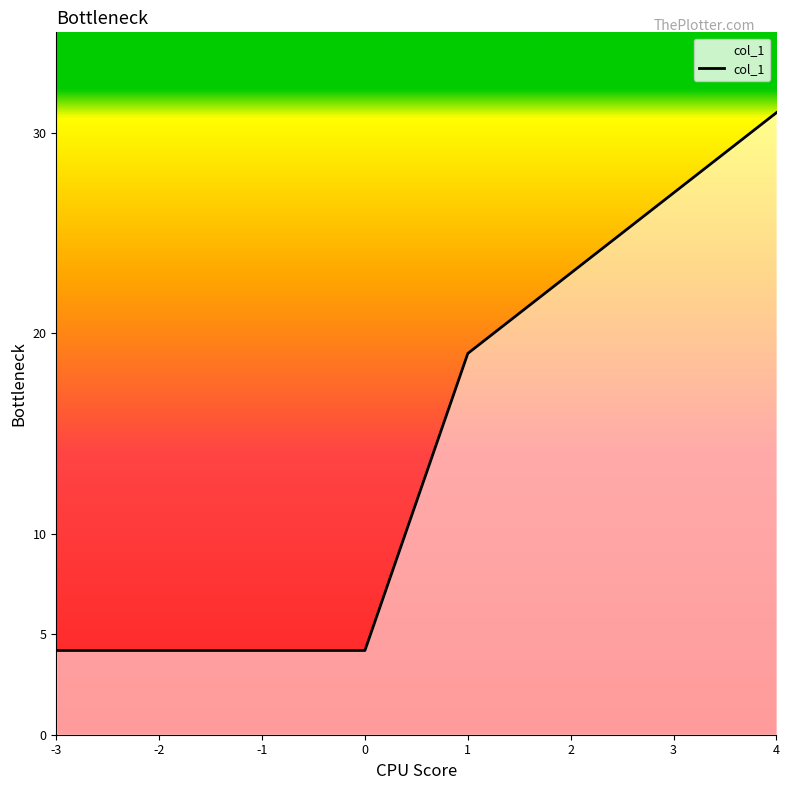

What is the average value?

14.6